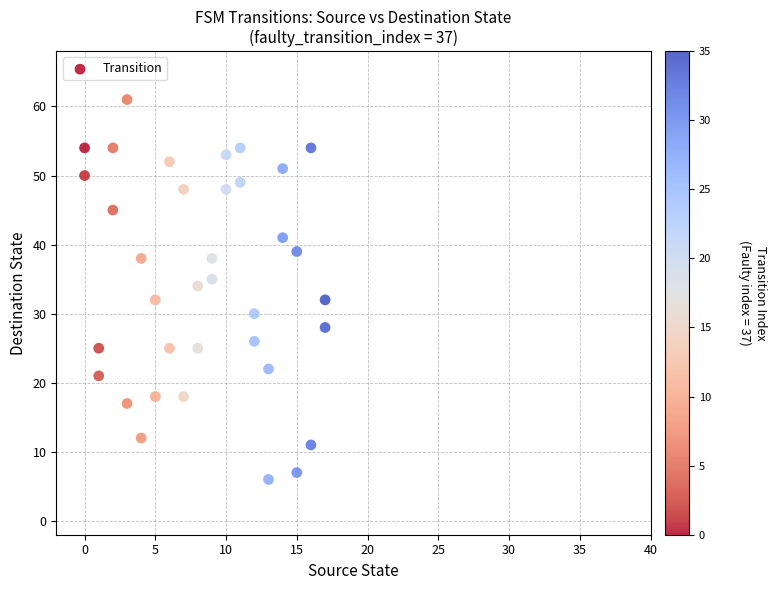

What is the range of Y values (max minus min)?

55